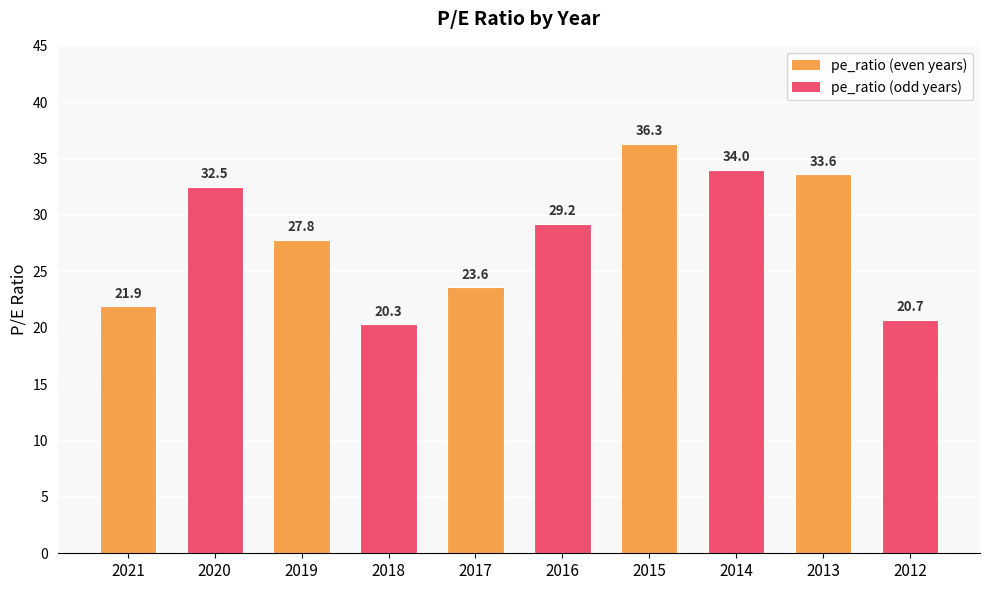

Which label corresponds to the smallest value in the chart?

2018